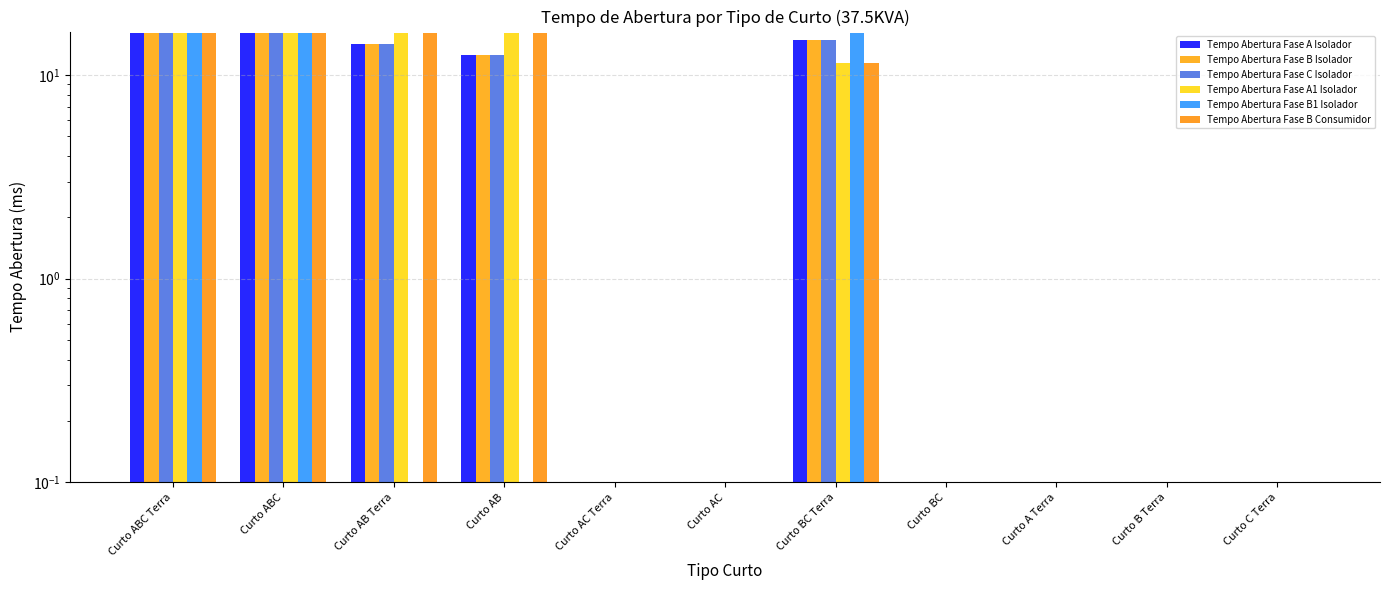

How many values in Tempo Abertura Fase B Consumidor are above zero?

5